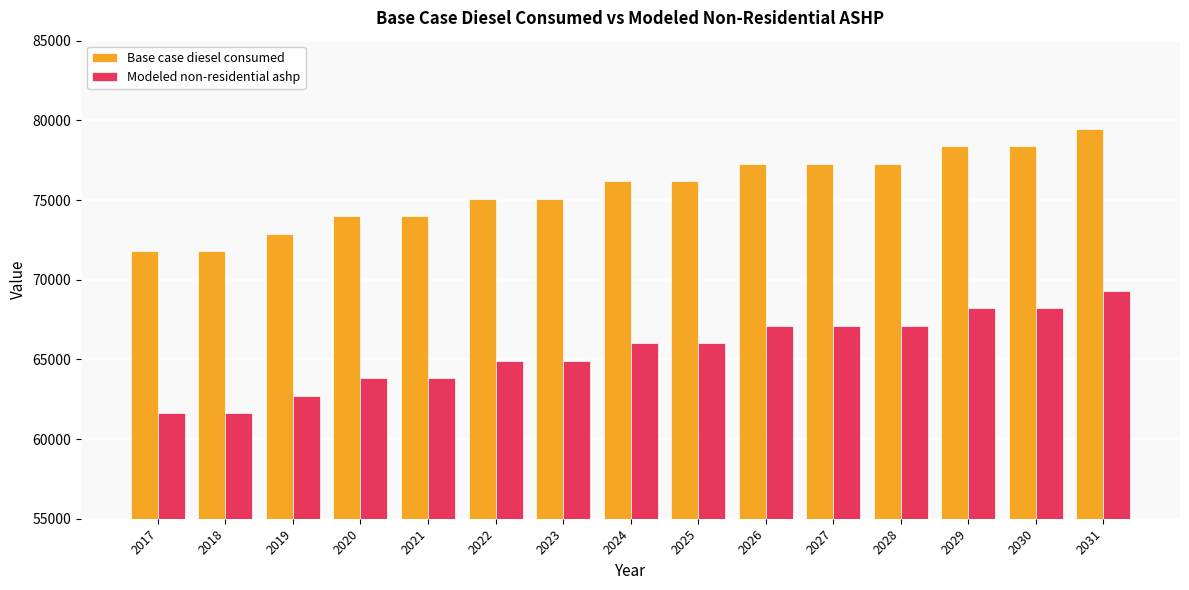

Count the number of categories in the chart.

15